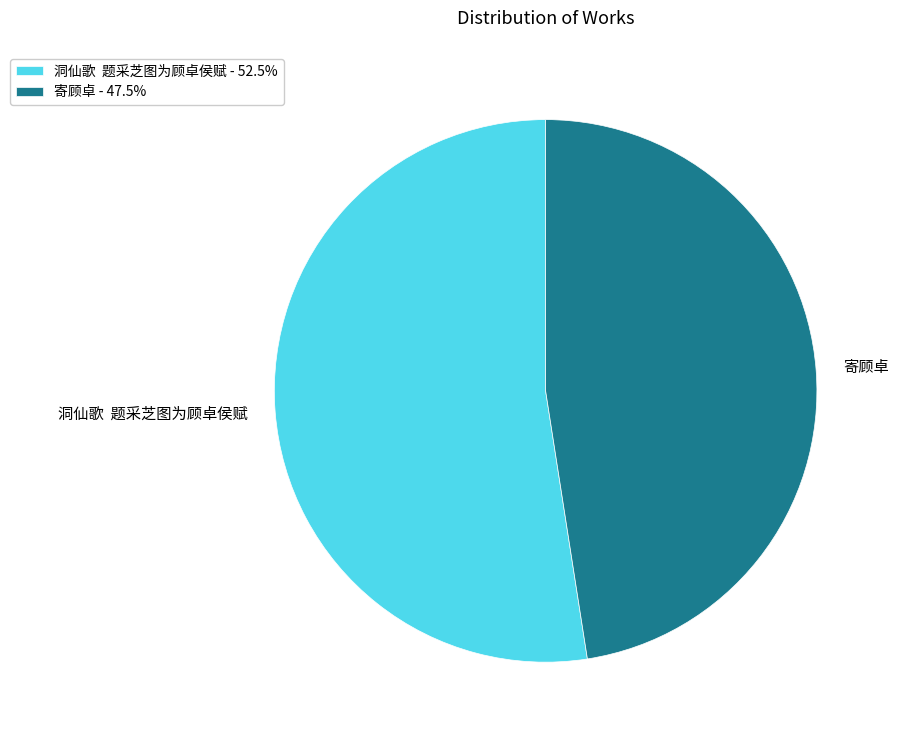

Does any single category account for the majority?

Yes